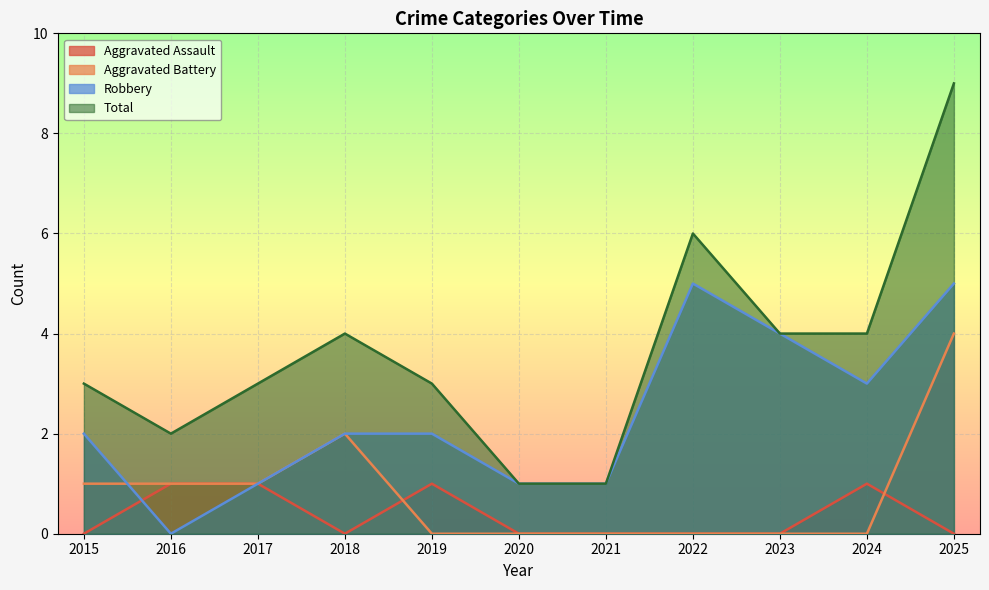

Reading left to right, list all the values displayed in this chart.

Aggravated Assault: 0	1	1	0	1	0	0	0	0	1	0
Aggravated Battery: 1	1	1	2	0	0	0	0	0	0	4
Robbery: 2	0	1	2	2	1	1	5	4	3	5
Total: 3	2	3	4	3	1	1	6	4	4	9